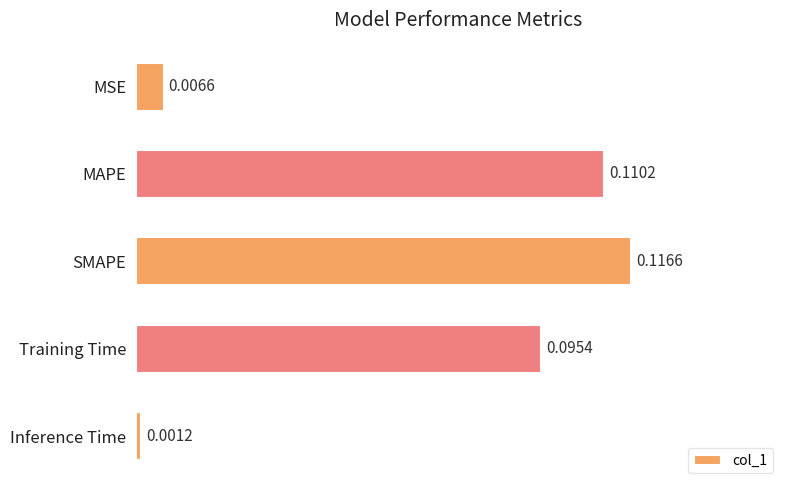

What is the sum of all values?

0.3